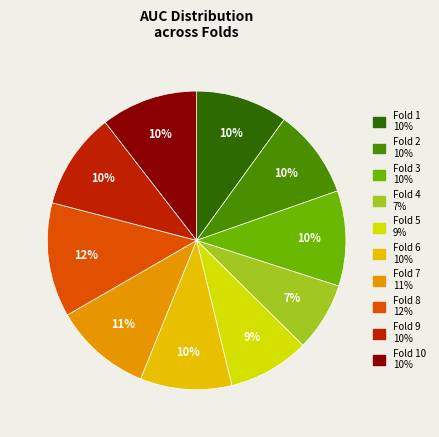

Count the number of slices in the pie.

10